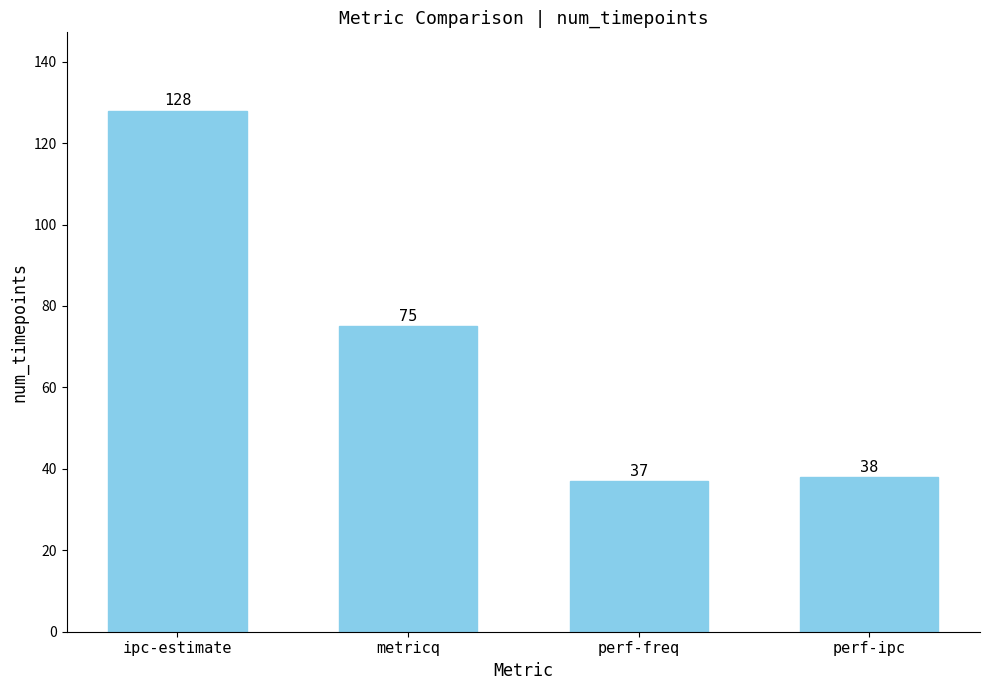

Reading left to right, extract all data points from this chart.

ipc-estimate=128	metricq=75	perf-freq=37	perf-ipc=38